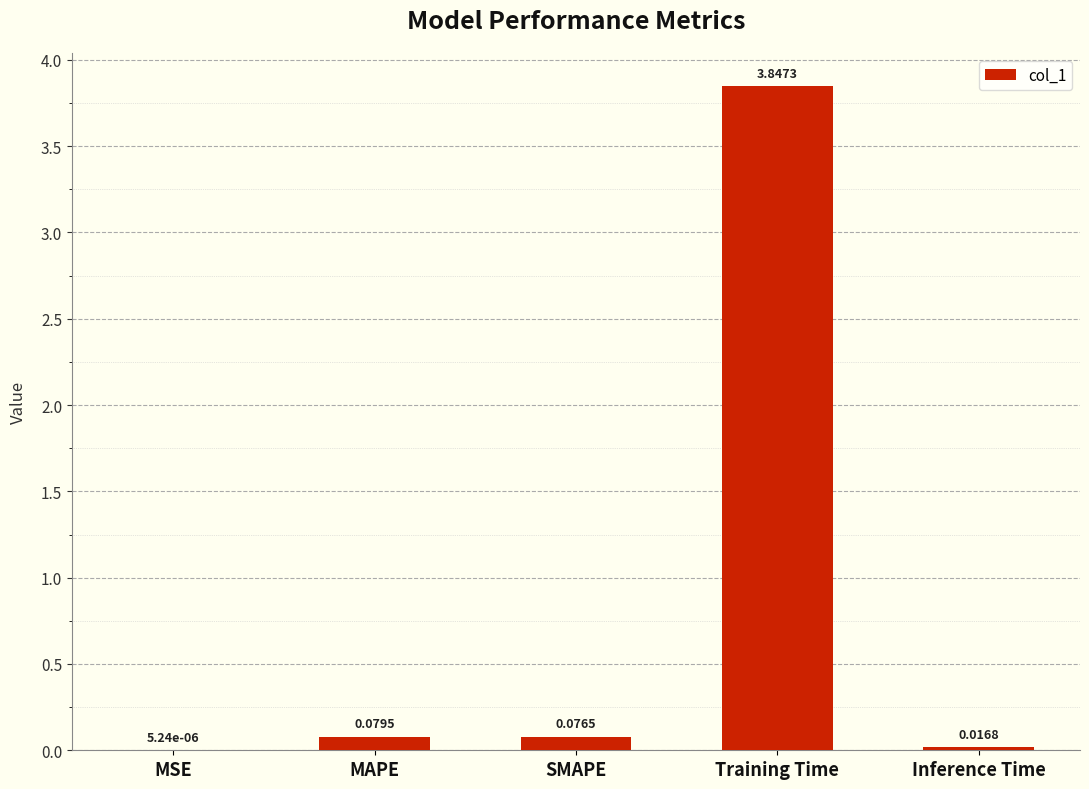

Which category has the highest value across all series?

Training Time